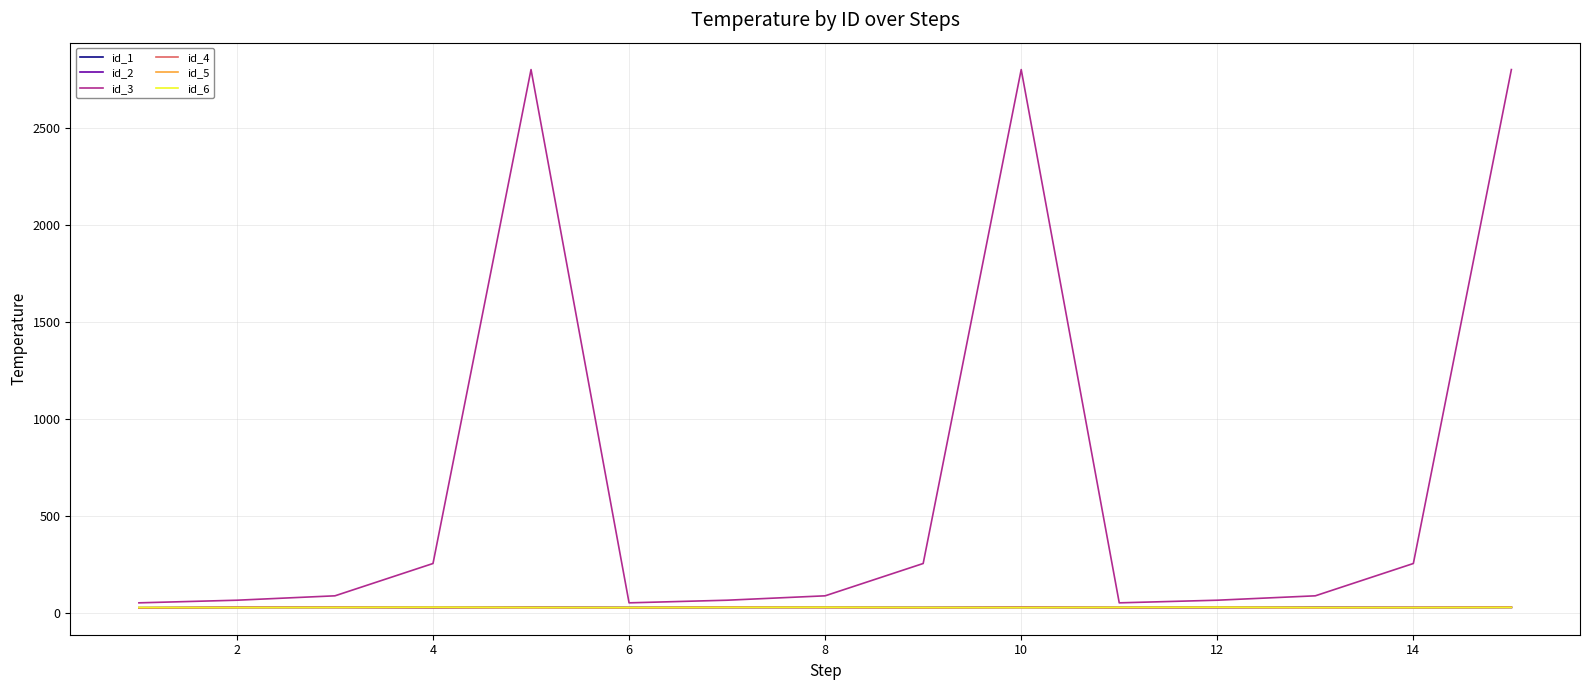

Which series has the widest spread of values?

id_3